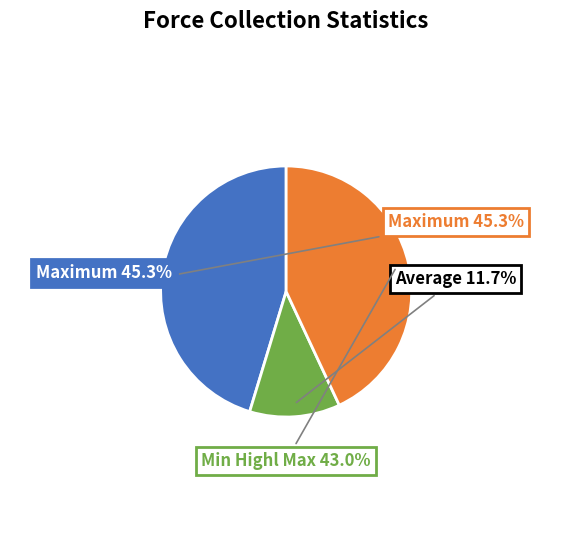

Approximately how many times larger is the value at Min Highl Max compared to Average?

3.7